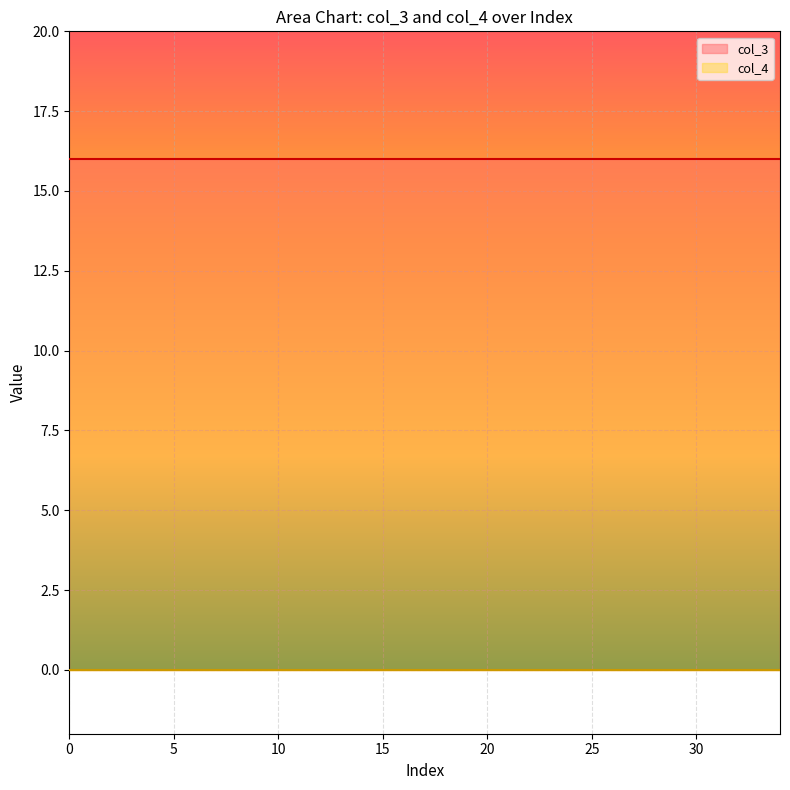

True or false: col_3 and col_4 intersect in this chart.

False